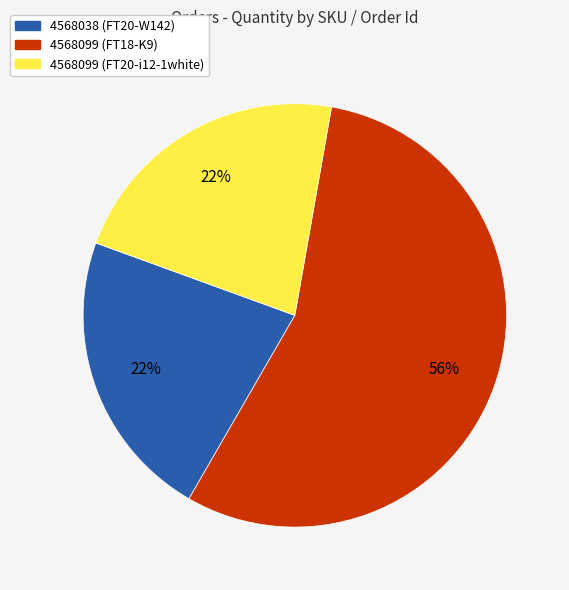

To the nearest percent, what is the average slice percentage?

33%